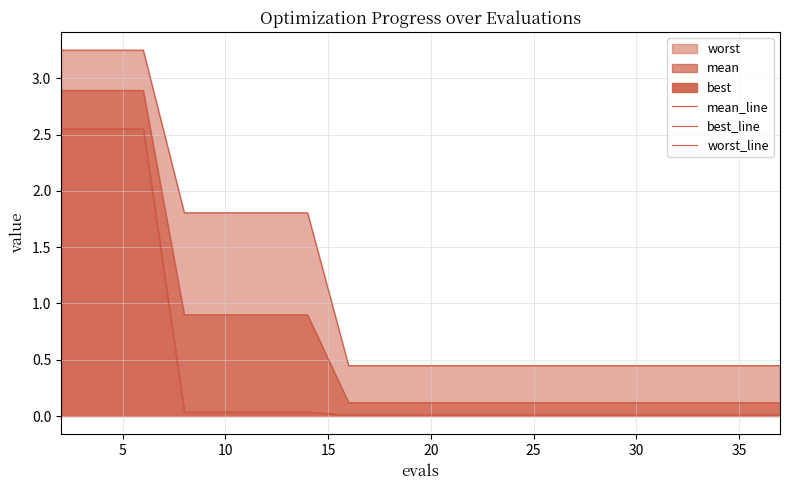

Reading left to right, list all the values displayed in this chart.

mean_line: 2.9	2.9	2.9	0.9	0.9	0.9	0.9	0.1	0.1	0.1	0.1	0.1	0.1	0.1	0.1	0.1	0.1	0.1	0.1	0.1
best_line: 2.6	2.6	2.6	0.0	0.0	0.0	0.0	0.0	0.0	0.0	0.0	0.0	0.0	0.0	0.0	0.0	0.0	0.0	0.0	0.0
worst_line: 3.3	3.3	3.3	1.8	1.8	1.8	1.8	0.4	0.4	0.4	0.4	0.4	0.4	0.4	0.4	0.4	0.4	0.4	0.4	0.4